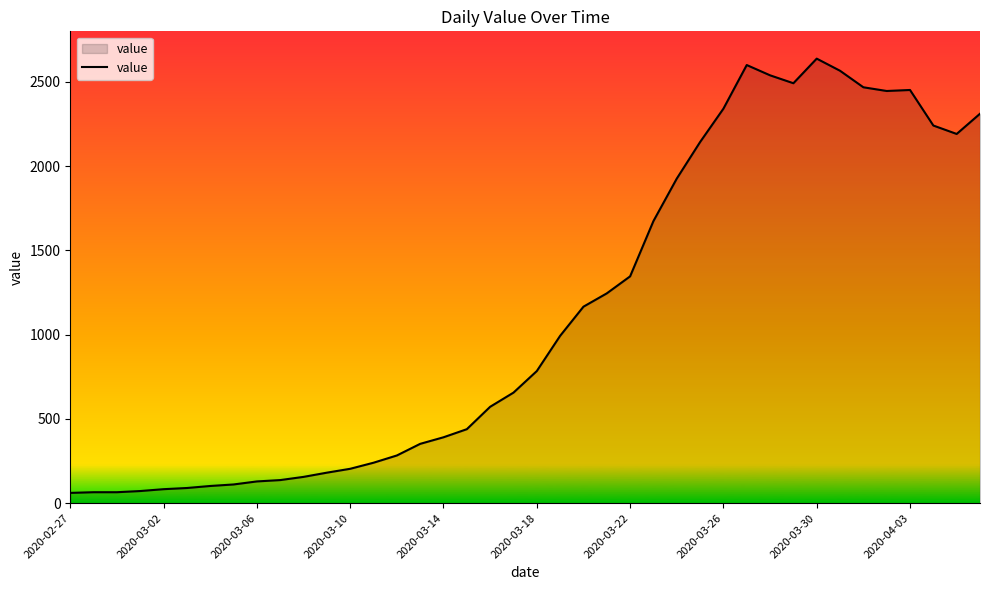

What is the greatest value displayed?

2638